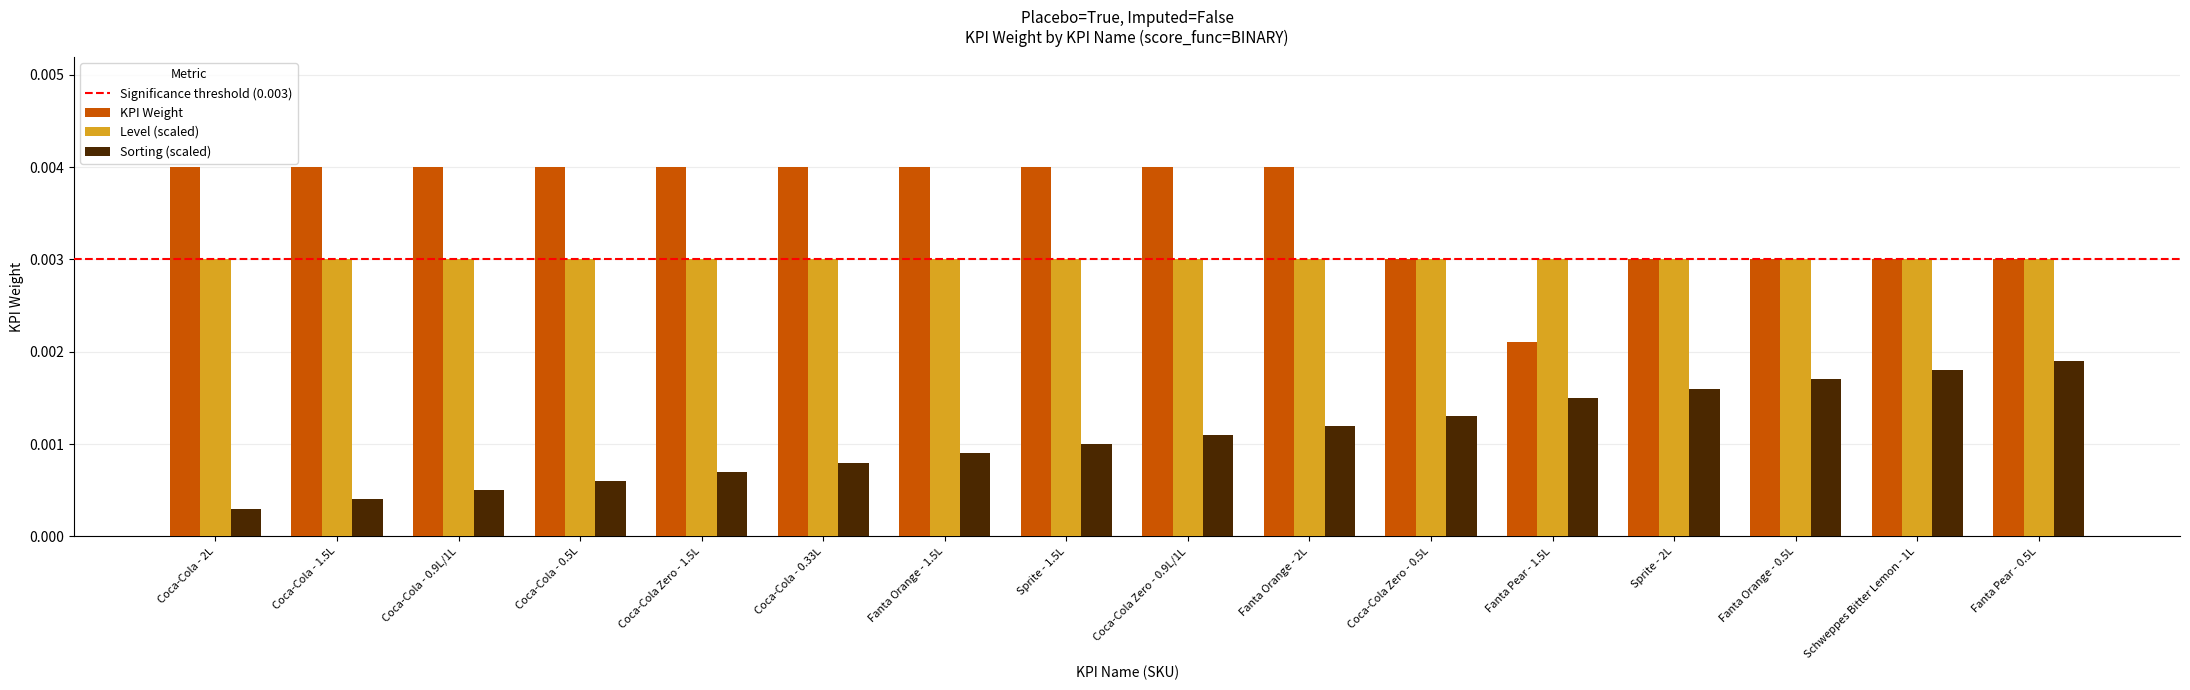

Which series has the largest total across all categories?

KPI Weight